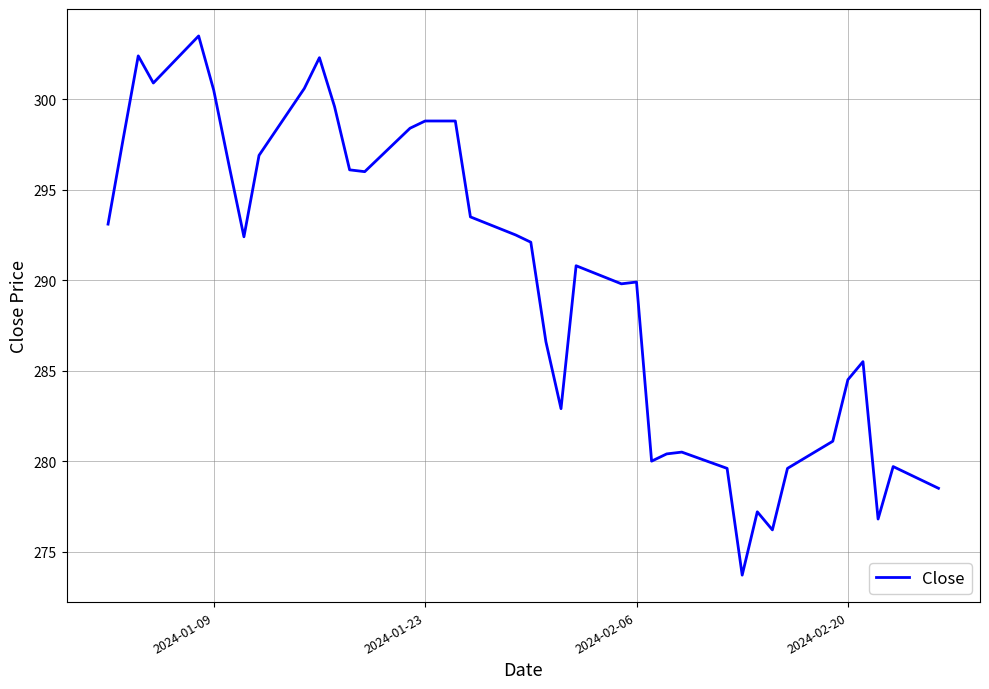

What is the sum of all values?

11604.7